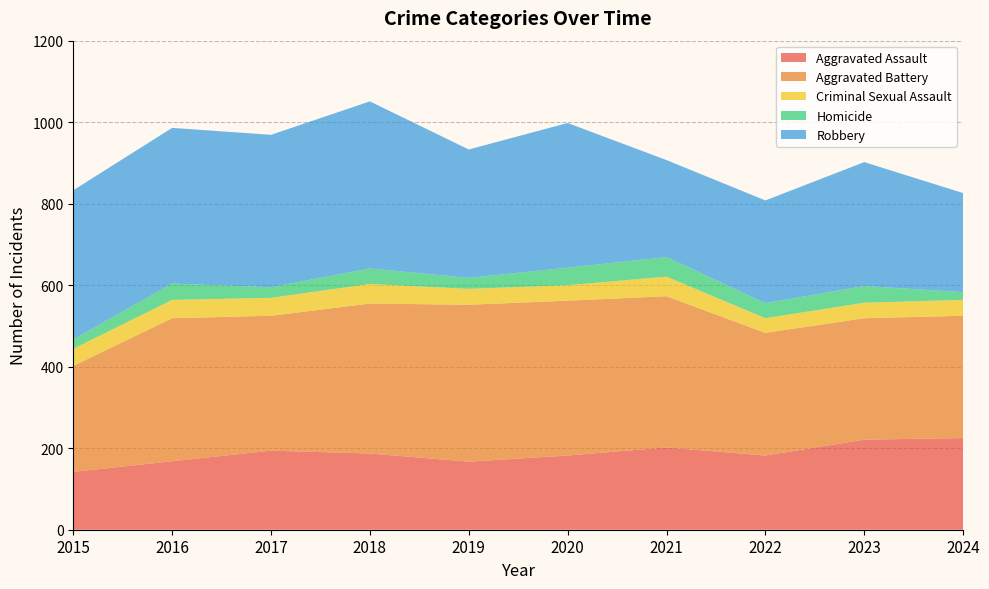

Reading left to right, transcribe all the data shown in this chart.

Aggravated Assault: 142	168	194	187	167	182	202	182	221	225
Aggravated Battery: 260	351	331	368	385	380	371	301	298	300
Criminal Sexual Assault: 42	45	44	48	39	38	48	36	38	39
Homicide: 23	40	26	38	27	43	48	37	41	19
Robbery: 366	382	374	410	315	355	238	252	304	243